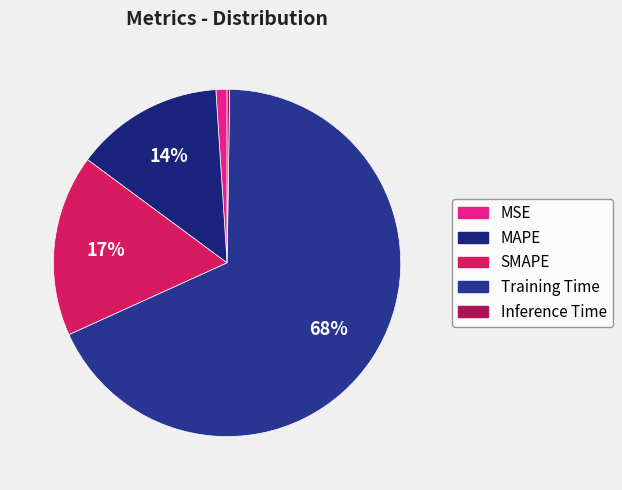

Is there any slice that represents more than half of the pie?

Yes